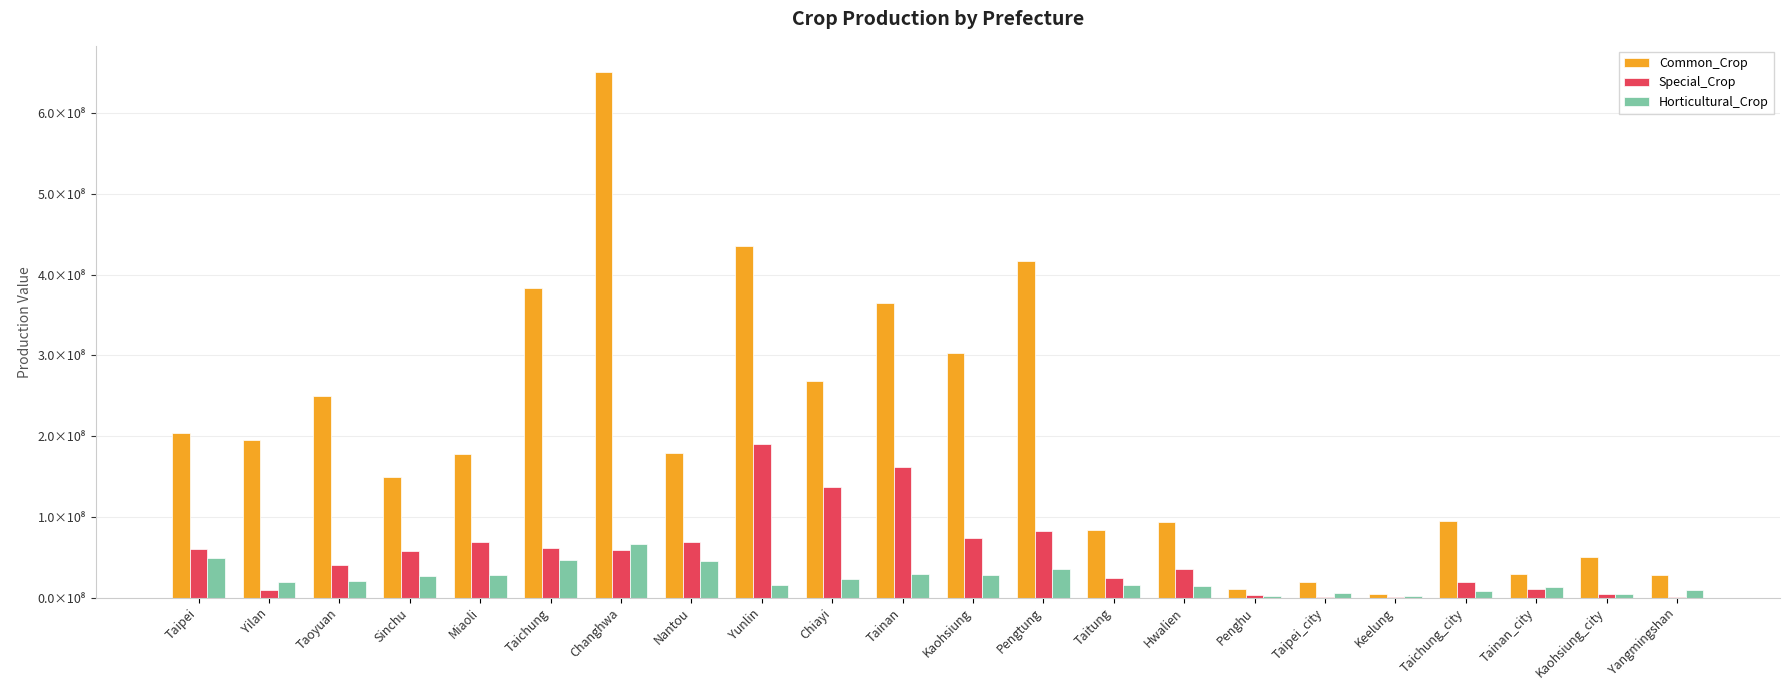

Does the chart contain stacked bars?

No